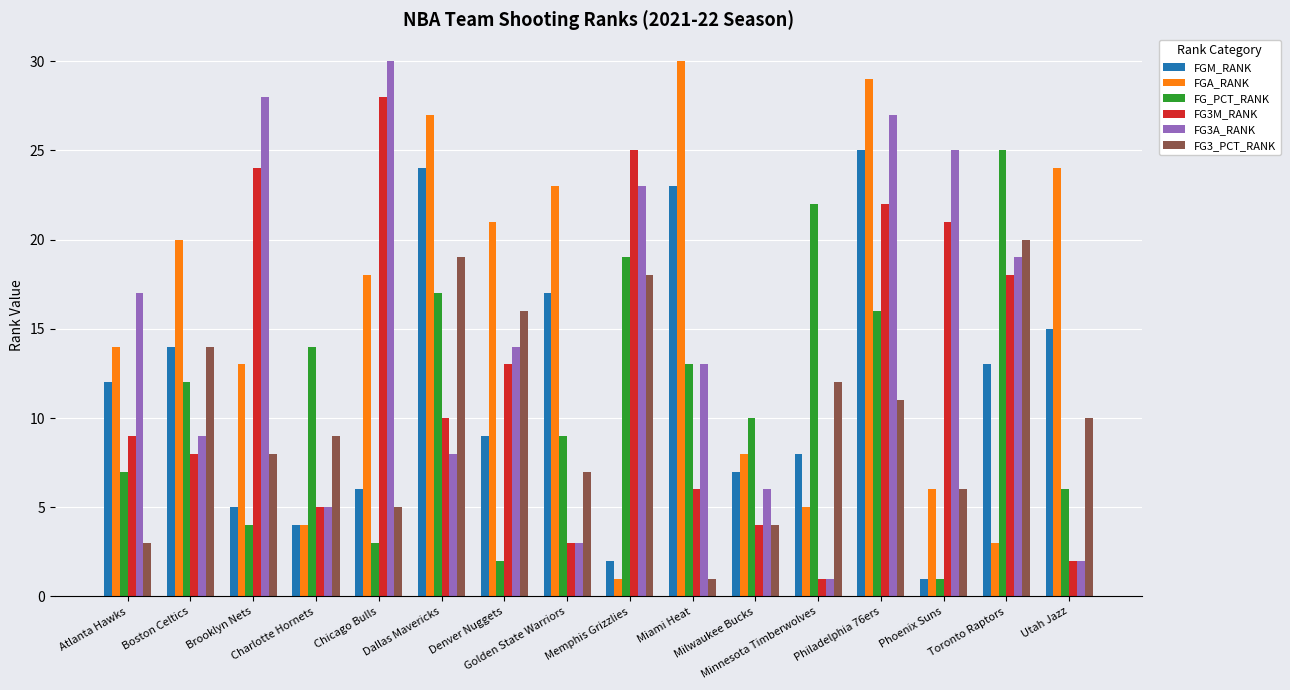

At which label does FG3A_RANK reach its minimum?

Minnesota Timberwolves